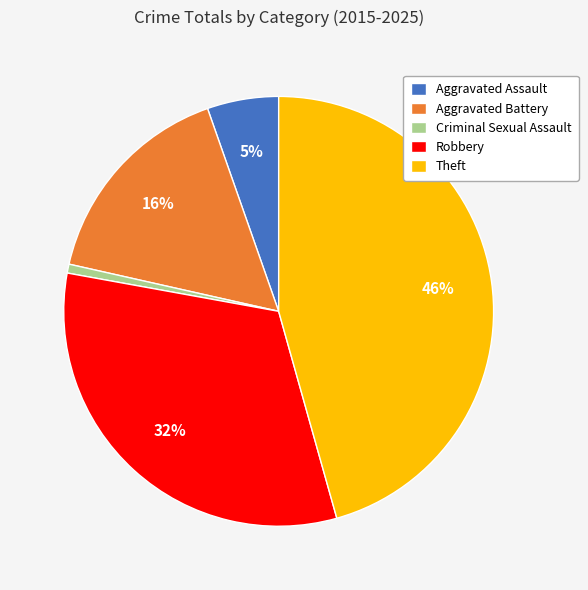

Does Criminal Sexual Assault represent more than half of the total?

No